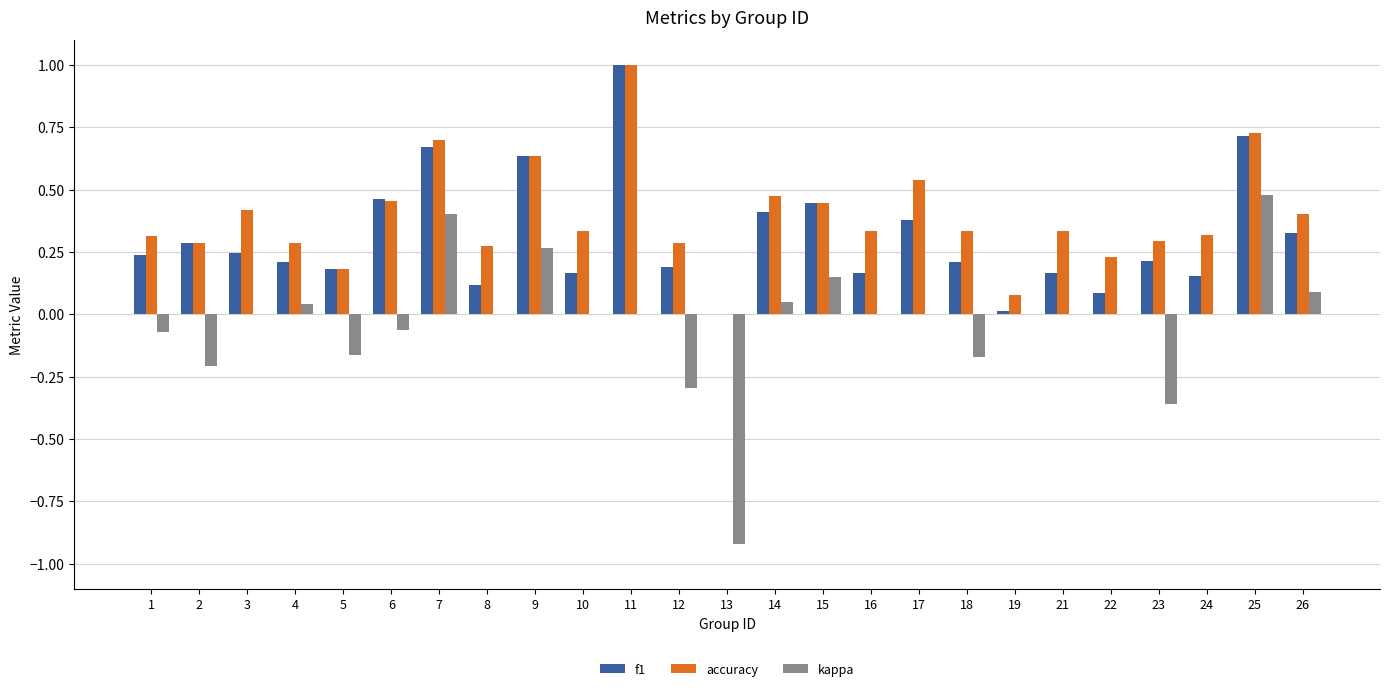

Which series changed the most between 6 and 9?

kappa